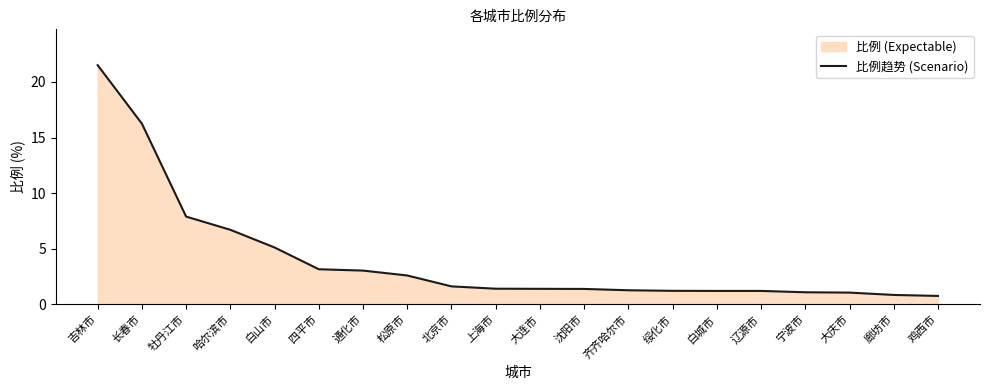

Count the number of categories in the chart.

20